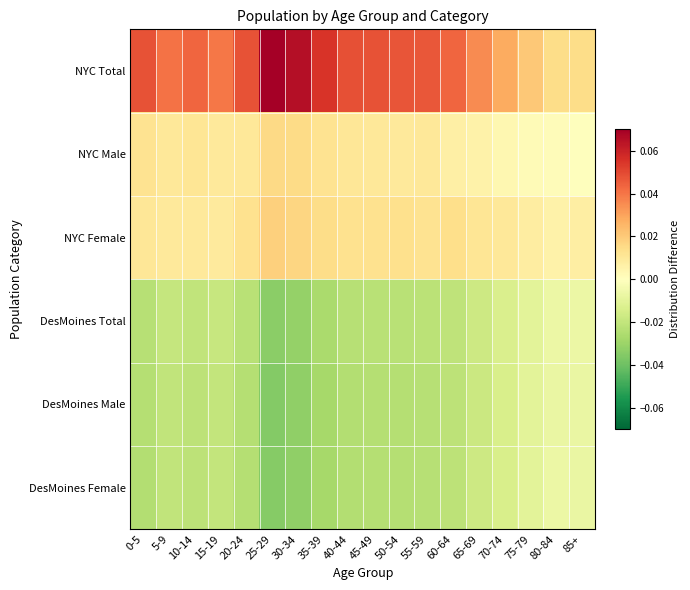

Rank the series at 85+ from lowest to highest value.

DesMoines Male, DesMoines Female, DesMoines Total, NYC Male, NYC Female, NYC Total